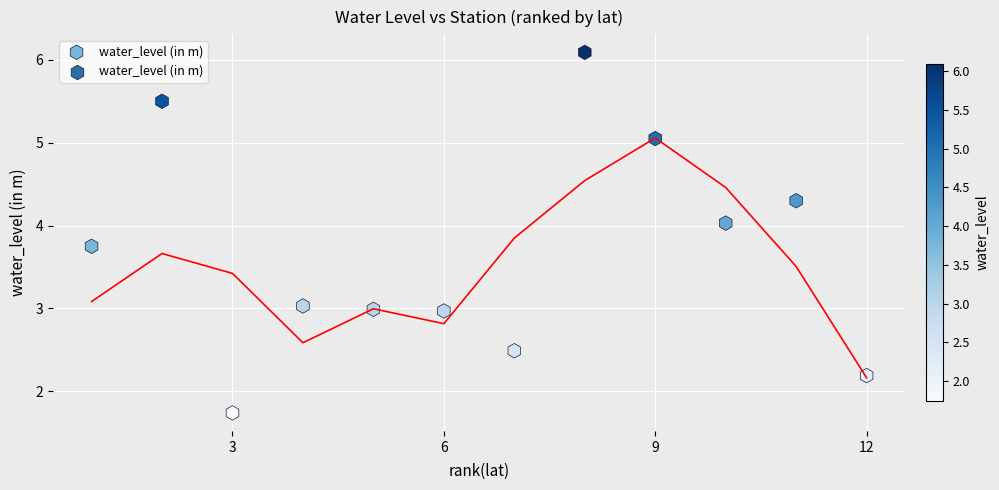

What is the average X value?

6.5